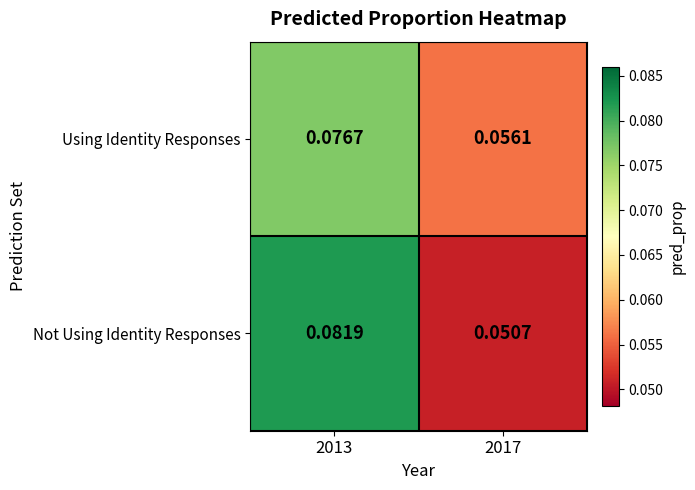

Which series has the widest spread of values?

Not Using Identity Responses